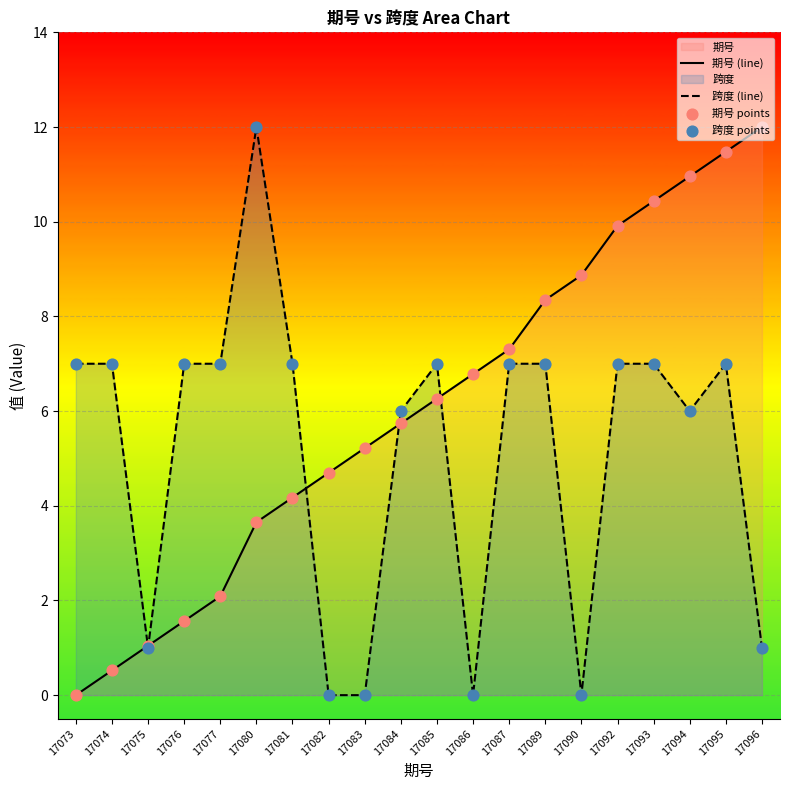

Is the value of 期号 (line) at 17074 greater than the value of 跨度 (line) at 17093?

No